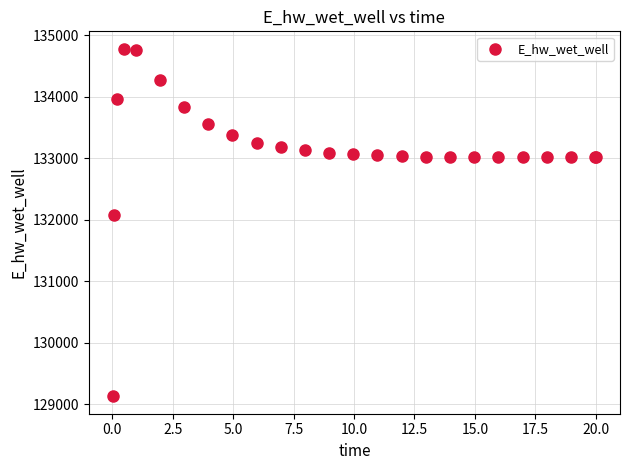

What Y value in the scatter plot is closest to 131951?

132074.6